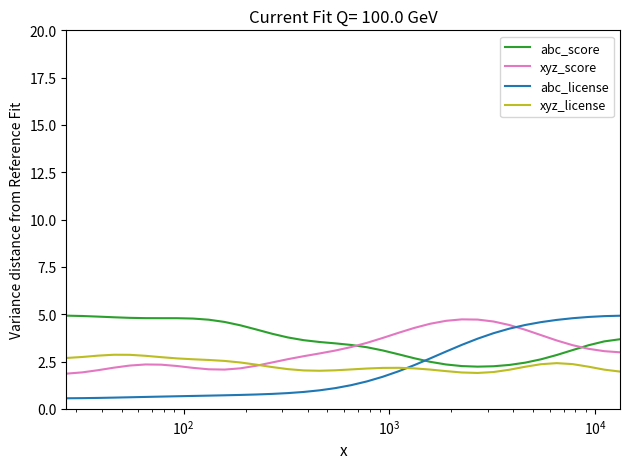

What is the minimum value for abc_license?

0.6